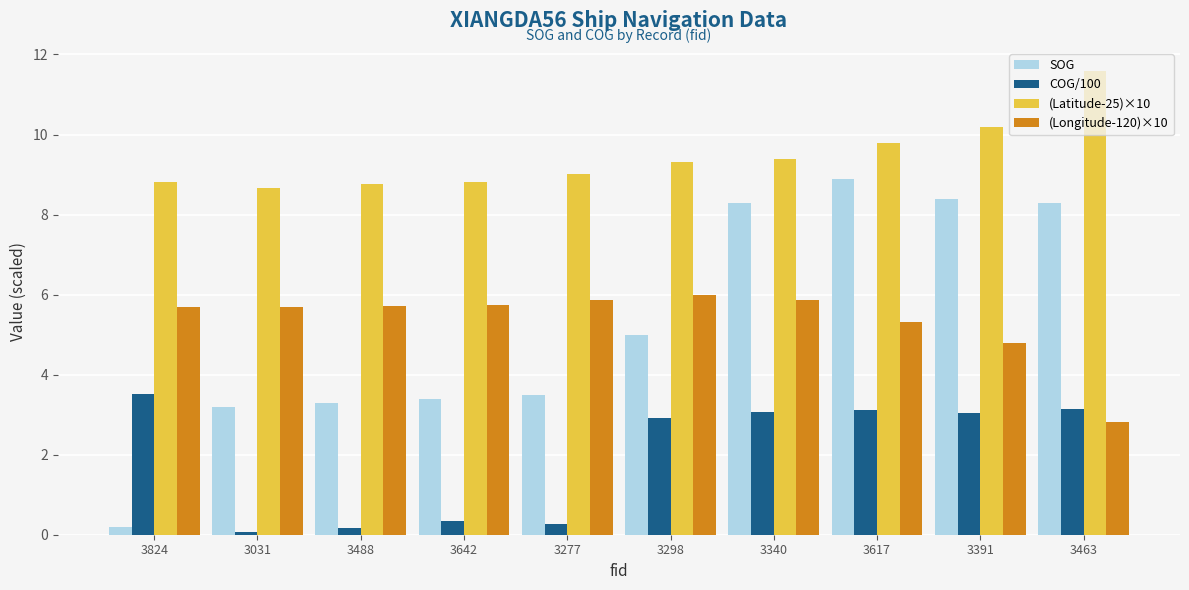

How many bars are there in total?

40